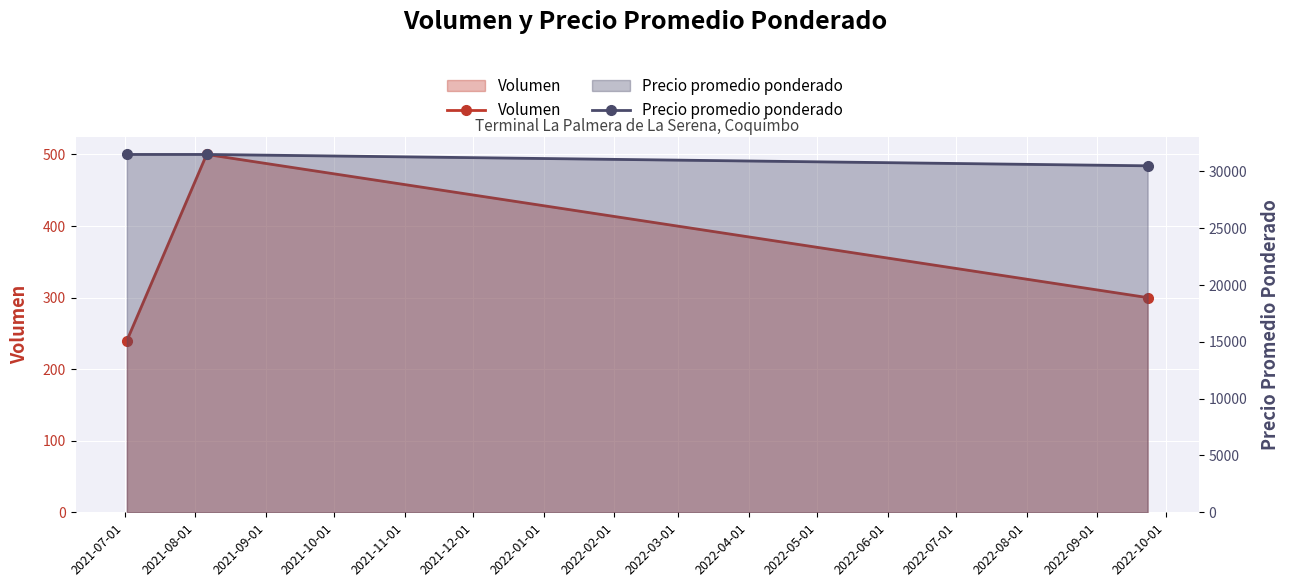

What position from the right is 2021-07-01?

3